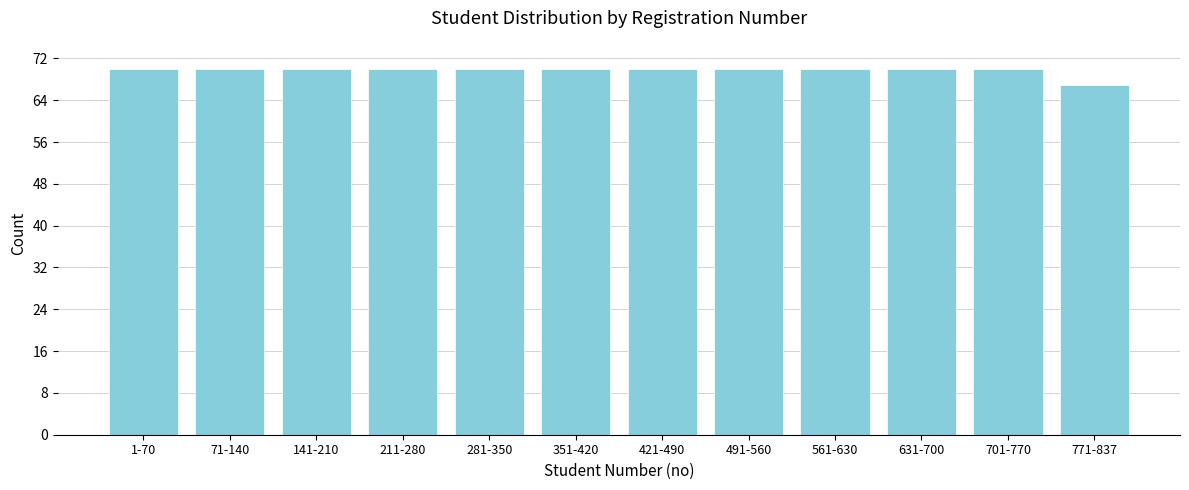

Reading left to right, transcribe all the data shown in this chart.

1-70=70	71-140=70	141-210=70	211-280=70	281-350=70	351-420=70	421-490=70	491-560=70	561-630=70	631-700=70	701-770=70	771-837=67